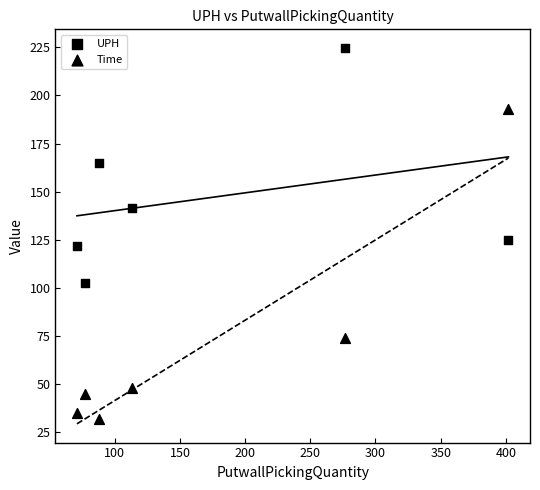

How many data points are displayed?

12